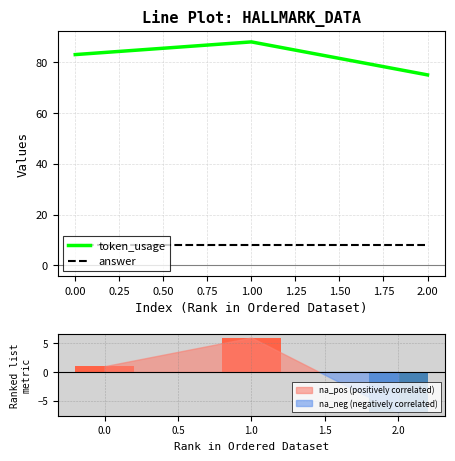

What is the approximate value of token_usage at 2.00, to the nearest 10?

80